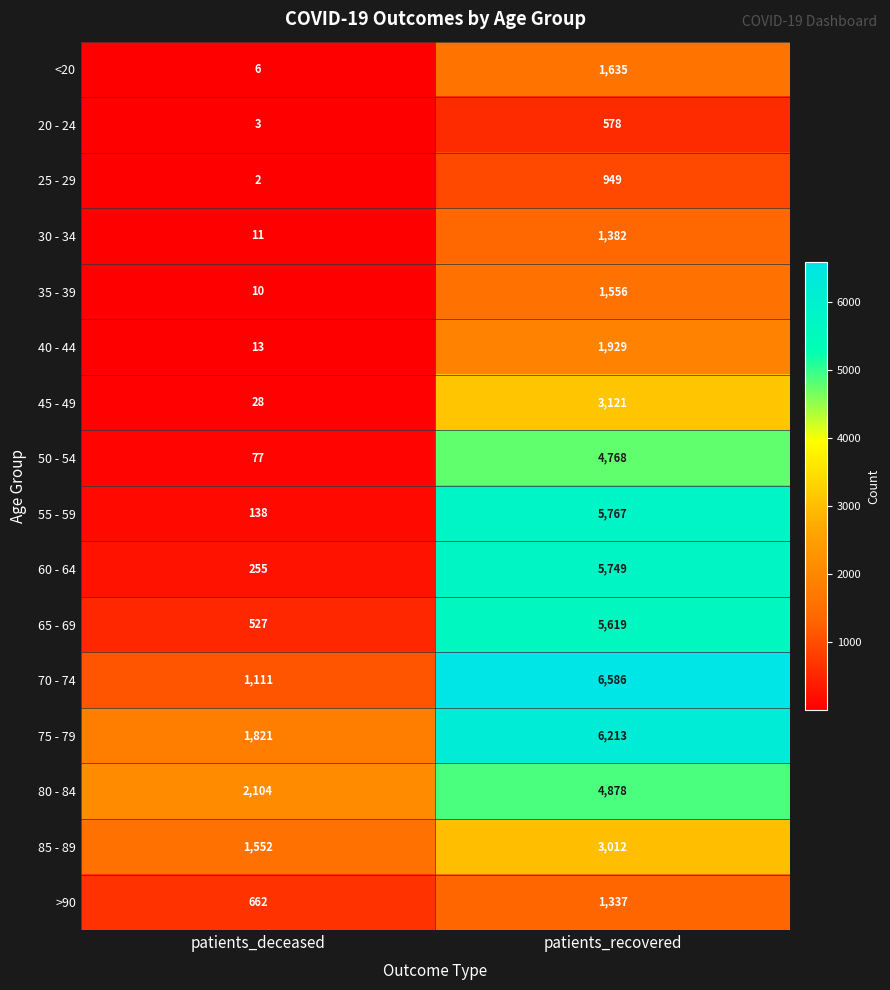

At patients_deceased, list the series in order from largest to smallest.

80 - 84, 75 - 79, 85 - 89, 70 - 74, >90, 65 - 69, 60 - 64, 55 - 59, 50 - 54, 45 - 49, 40 - 44, 30 - 34, 35 - 39, <20, 20 - 24, 25 - 29